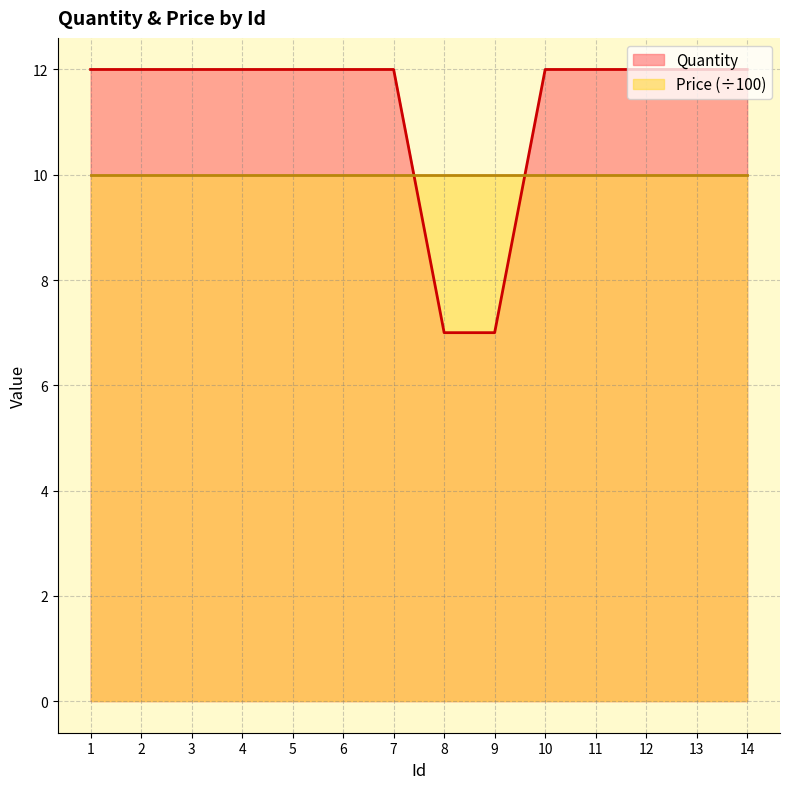

Reading right to left, list all the values displayed in this chart.

12	12	12	12	12	7	7	12	12	12	12	12	12	12